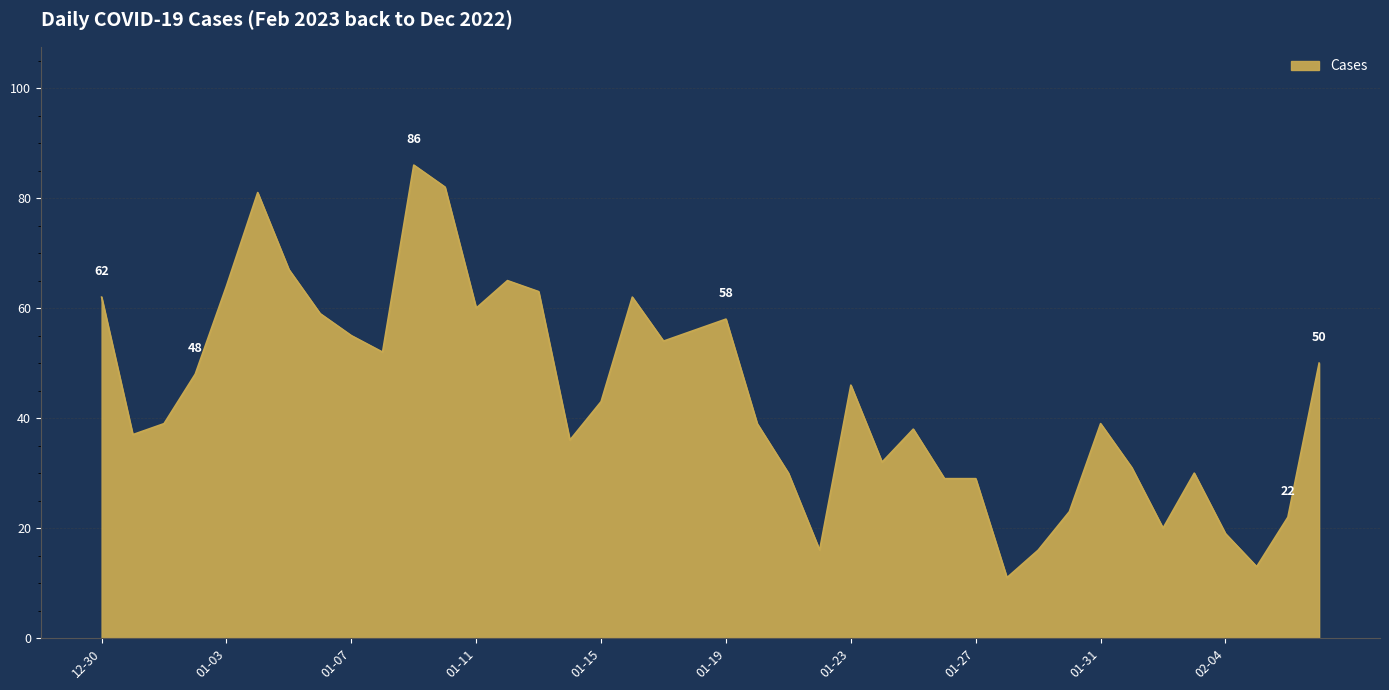

What is the smallest value displayed?

11